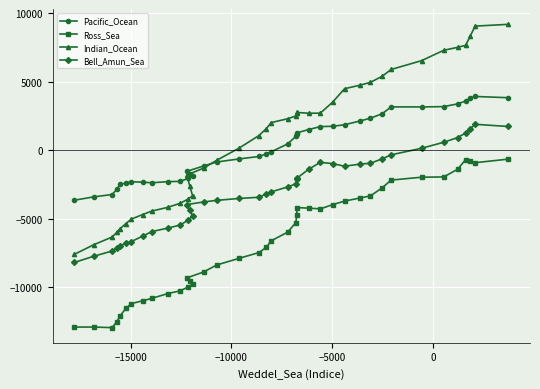

What is the value of the Pacific_Ocean point at the 14th from the left?

-1726